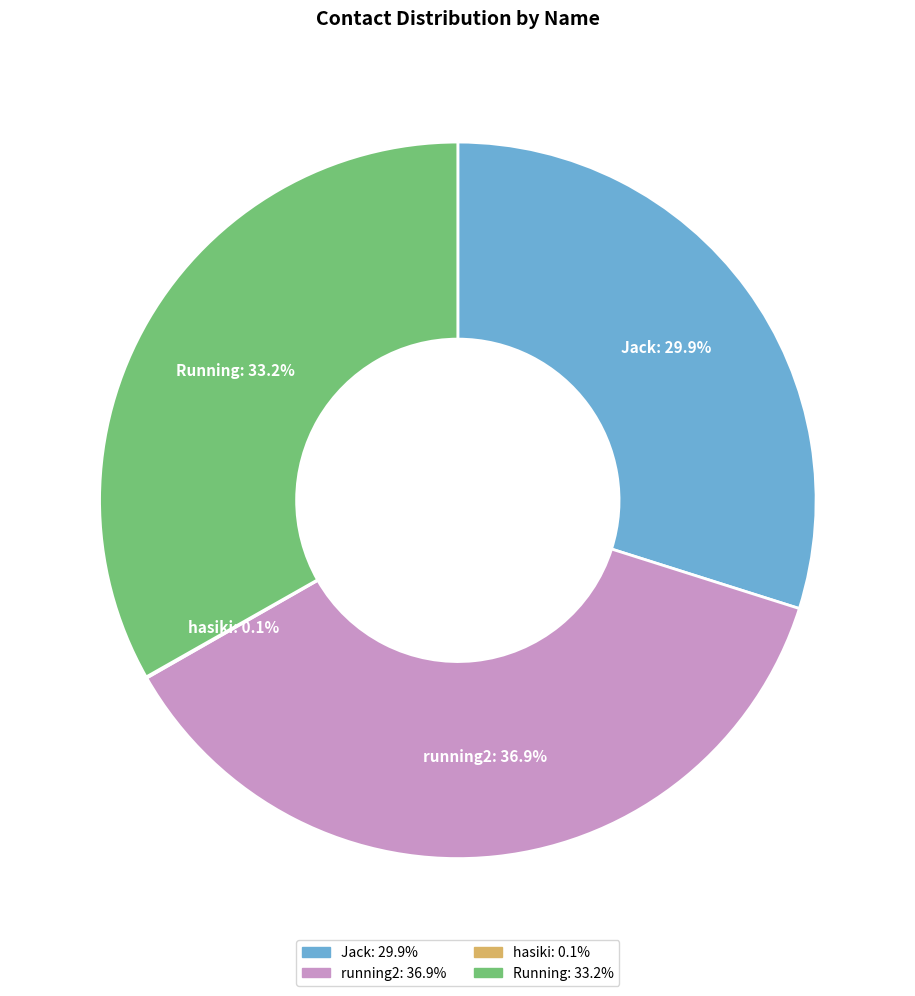

True or false: running2 accounts for 27% of the total.

False